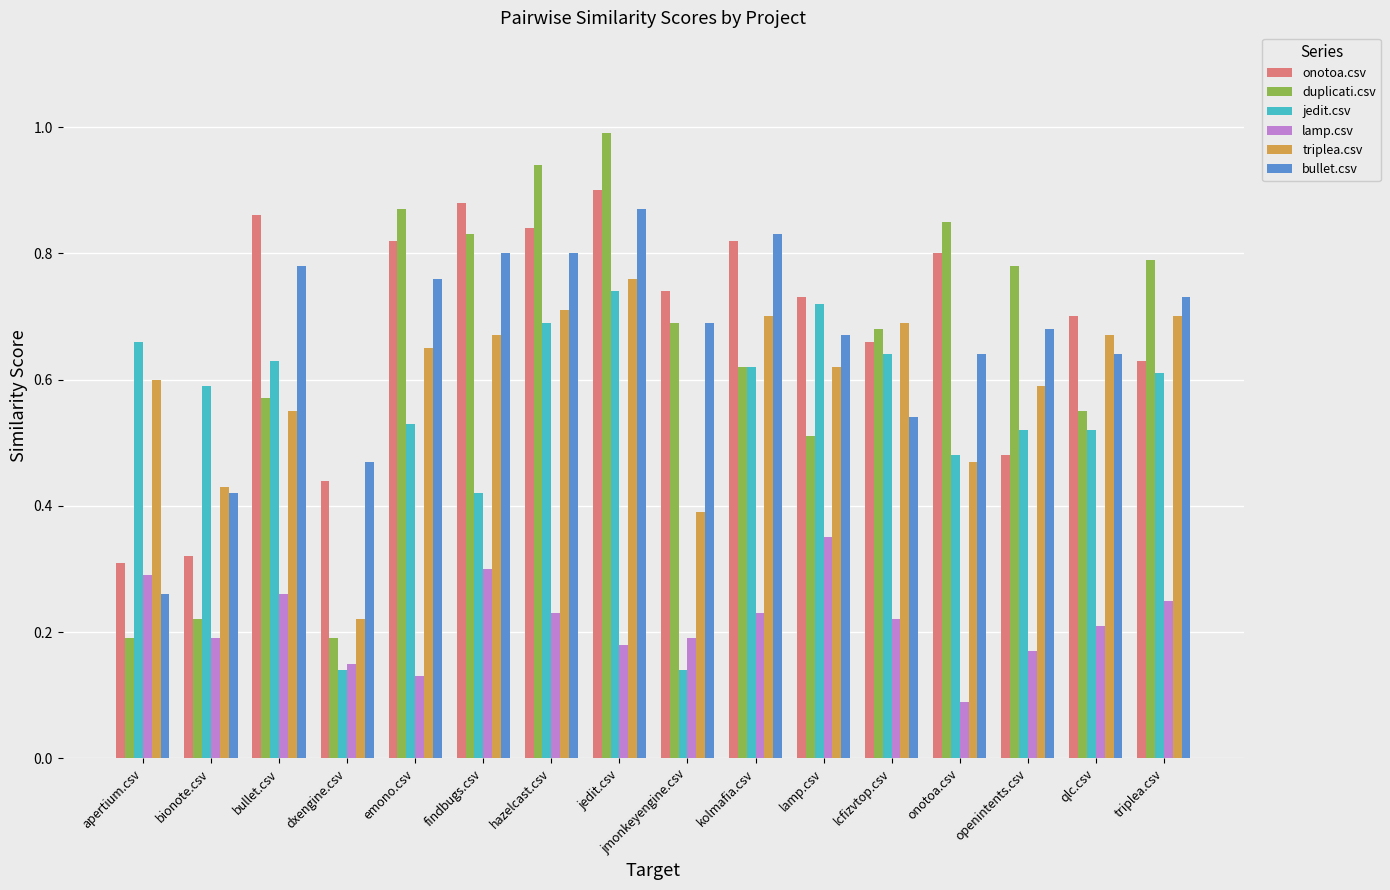

Which series has the largest range (max minus min)?

duplicati.csv